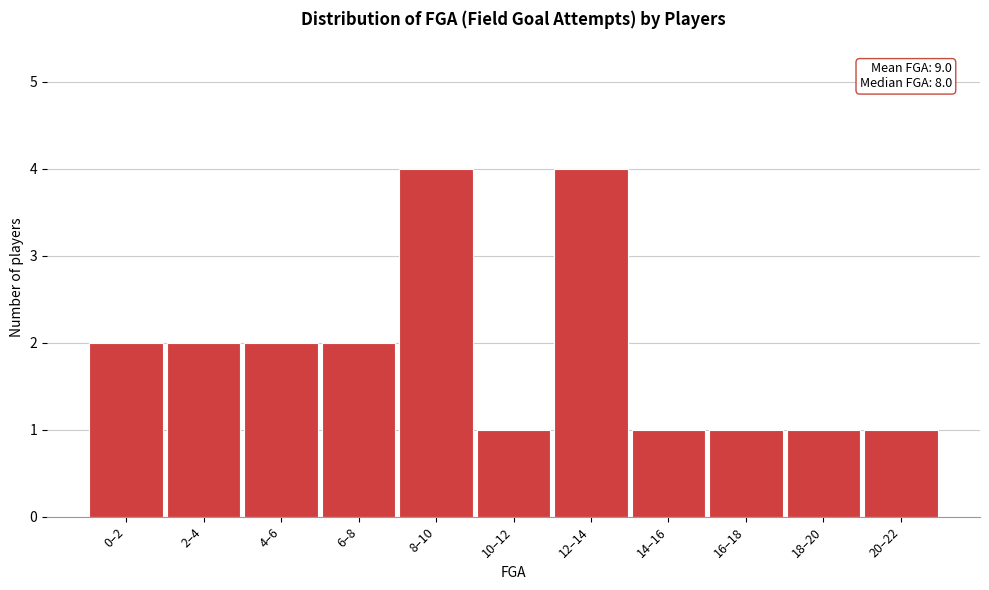

Reading right to left, what are all the values shown in this chart?

20–22=1	18–20=1	16–18=1	14–16=1	12–14=4	10–12=1	8–10=4	6–8=2	4–6=2	2–4=2	0–2=2